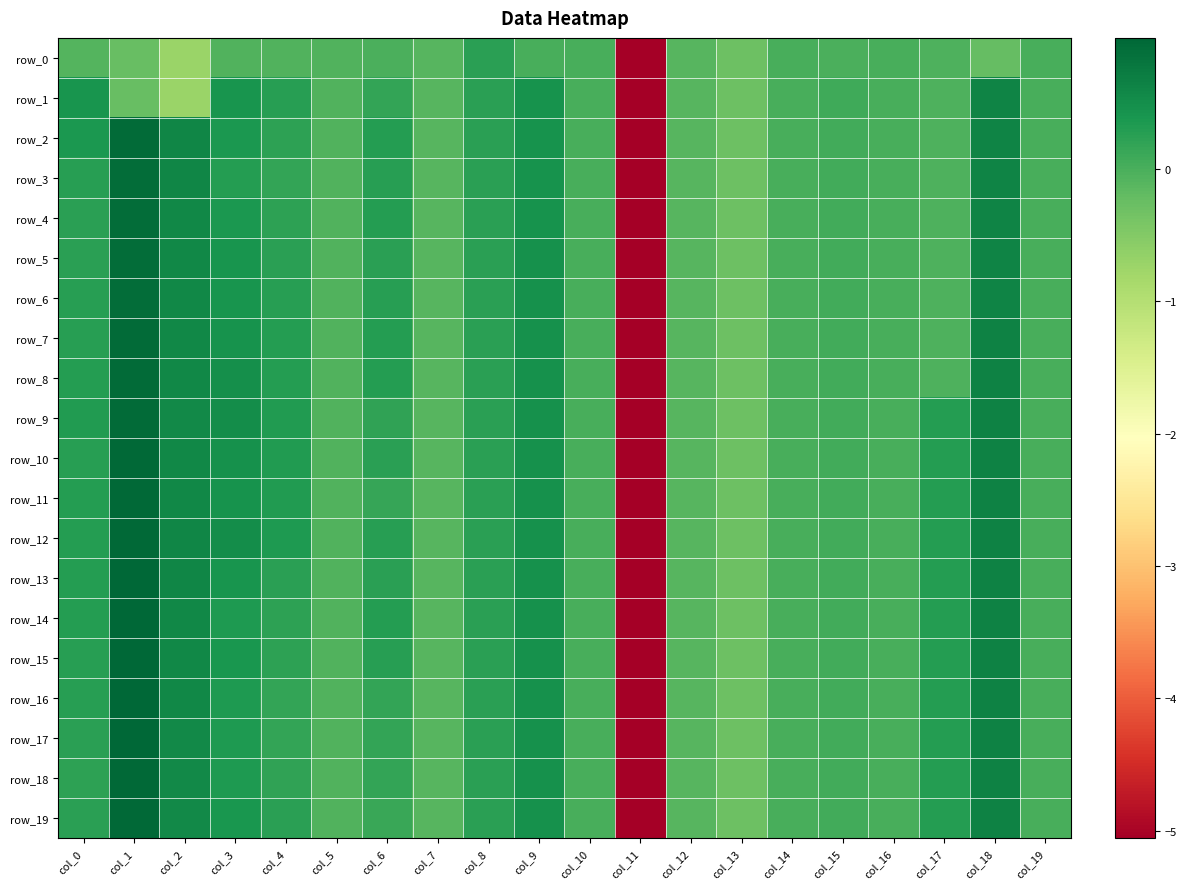

How many values in the row_14 series exceed 0?

15